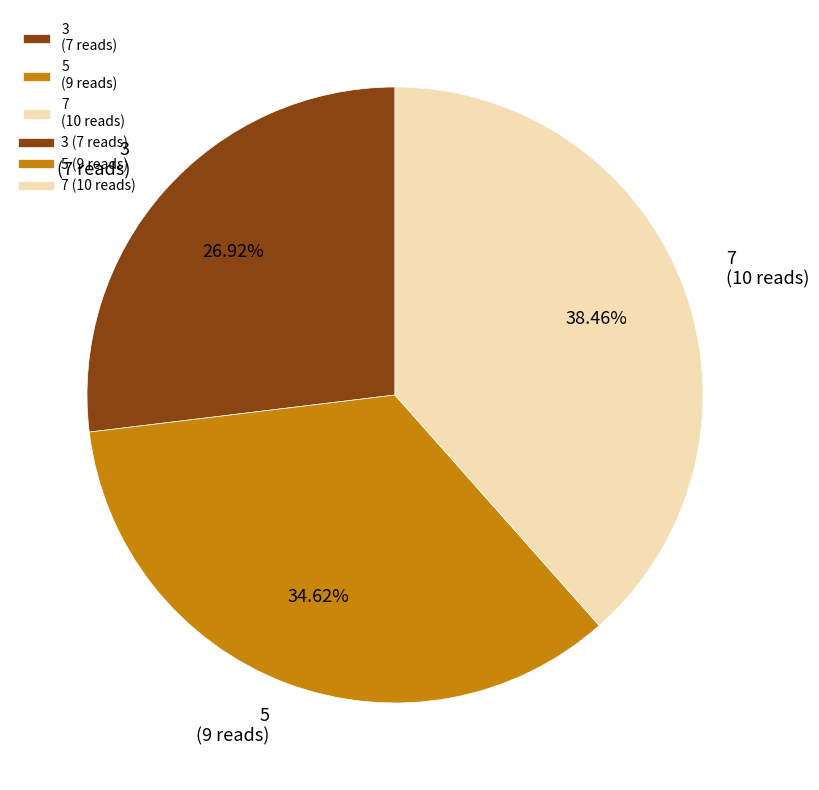

Combined, do 3 and 7 account for over 50%?

Yes